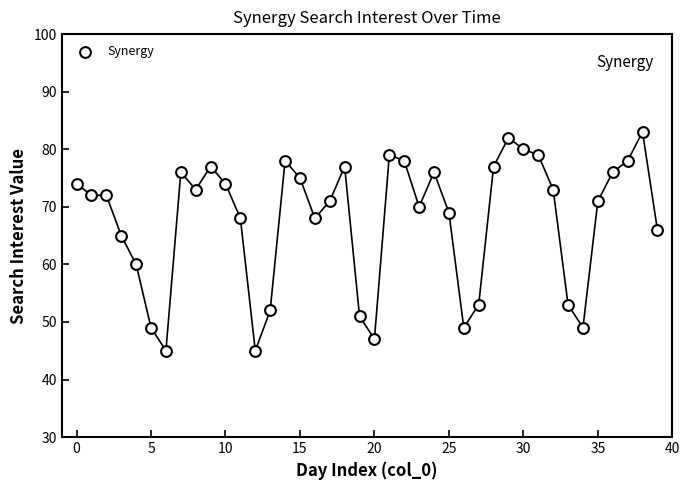

What is the range of Y values (max minus min)?

38